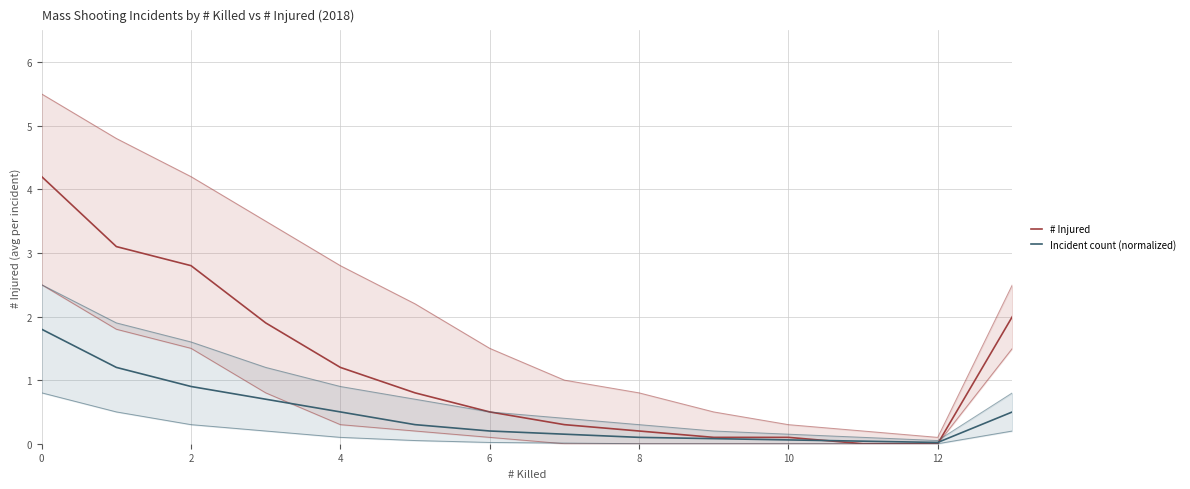

True or false: Incident count (normalized) and # Injured cross at least once.

True